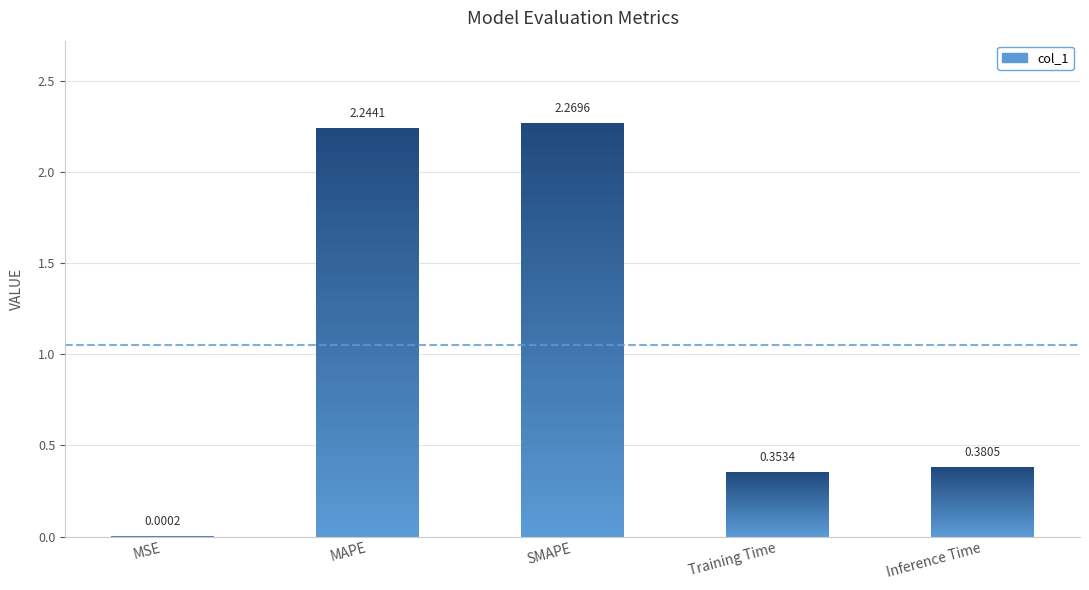

What is the sum of all values?

5.2